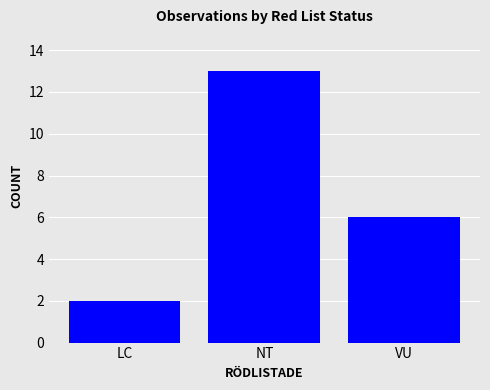

Is it true that the value at NT is 6?

False